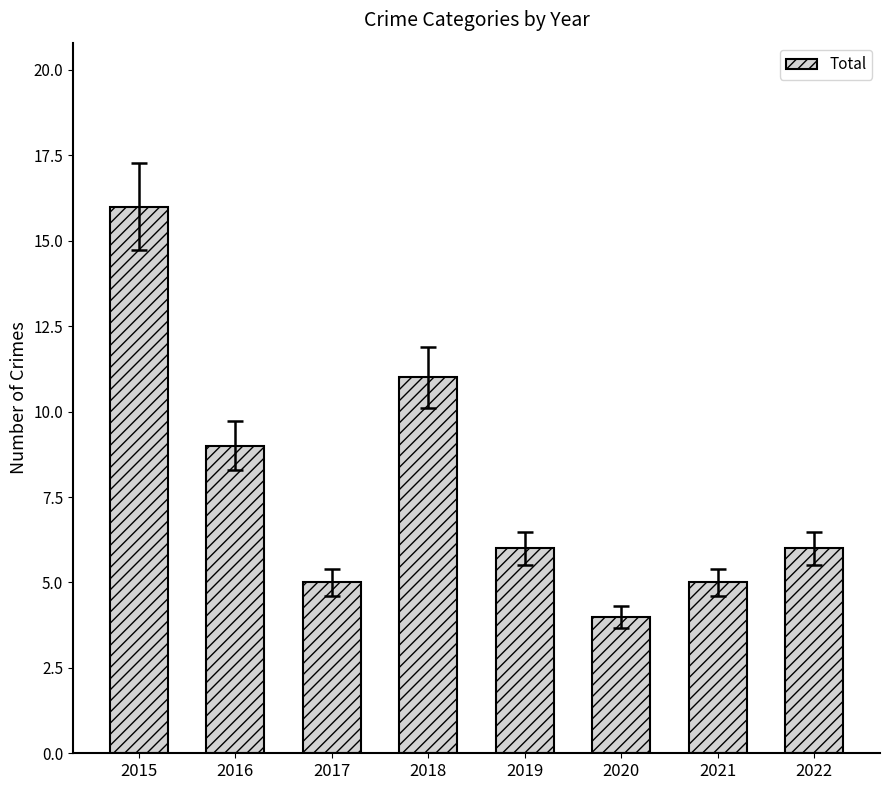

How many series are shown in this chart?

1